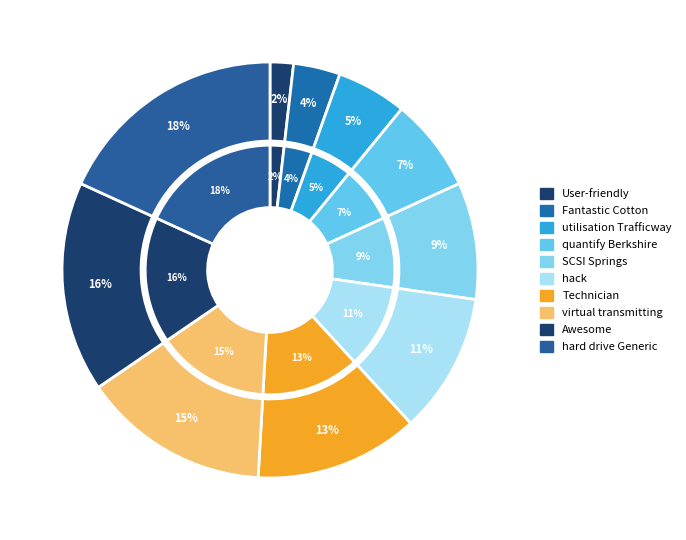

How much of the chart is everything except hard drive Generic systematic?

81.8%